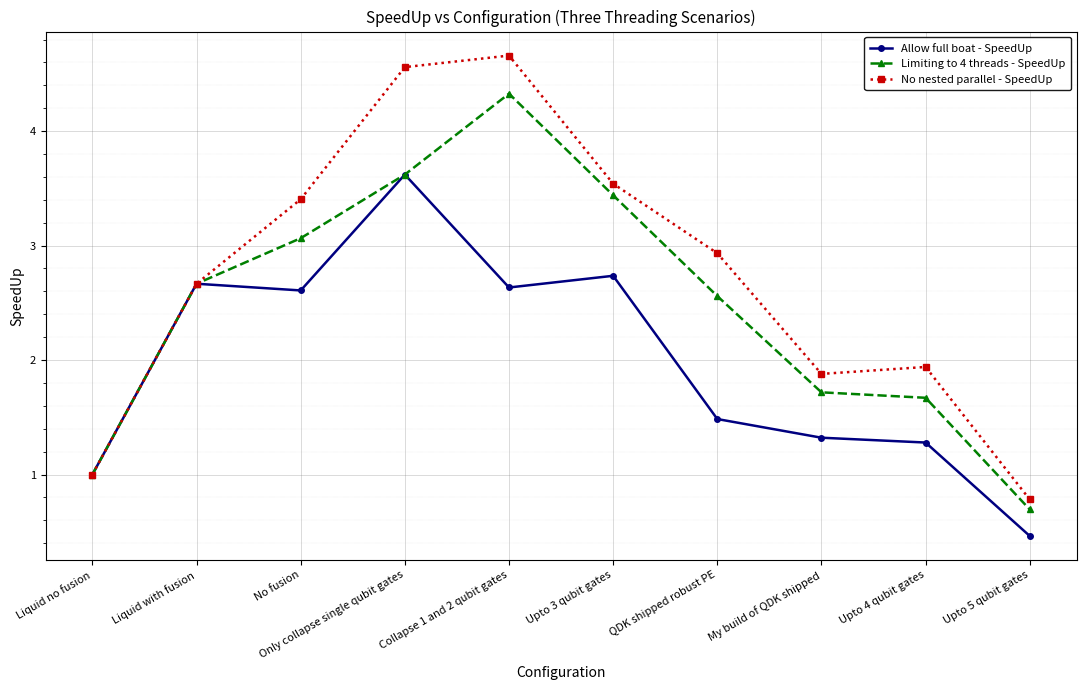

Reading left to right, transcribe all the data shown in this chart.

Allow full boat - SpeedUp: 1.0	2.7	2.6	3.6	2.6	2.7	1.5	1.3	1.3	0.5
Limiting to 4 threads - SpeedUp: 1.0	2.7	3.1	3.6	4.3	3.4	2.6	1.7	1.7	0.7
No nested parallel - SpeedUp: 1.0	2.7	3.4	4.6	4.7	3.5	2.9	1.9	1.9	0.8